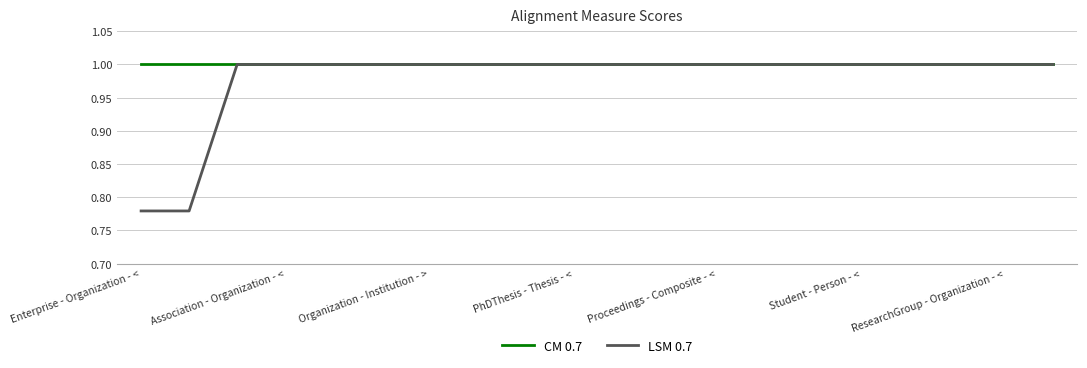

What is the greatest value displayed?

1.0